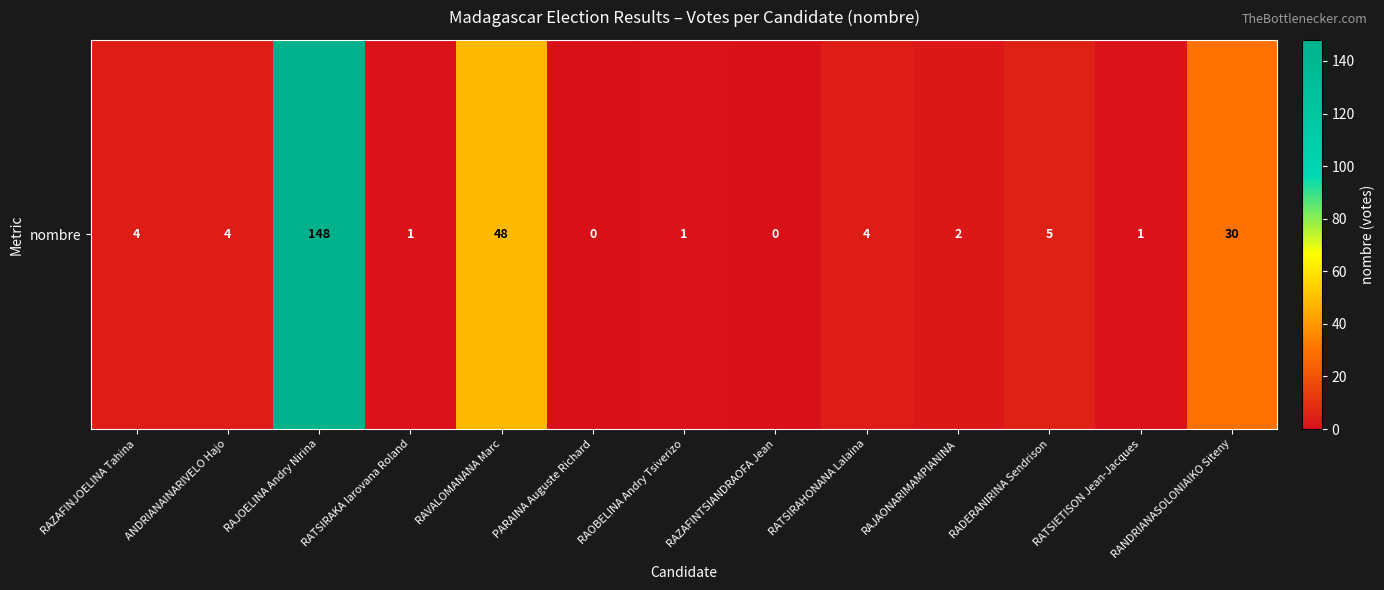

True or false: the data shows 148 at RAJOELINA Andry Nirina.

True